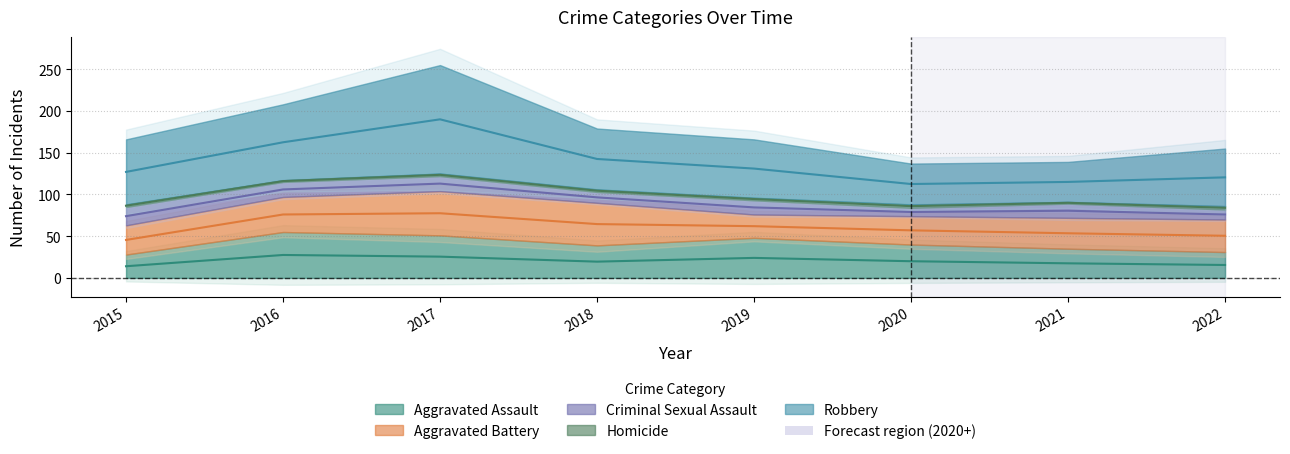

What is the total value across all series at 2019?

166